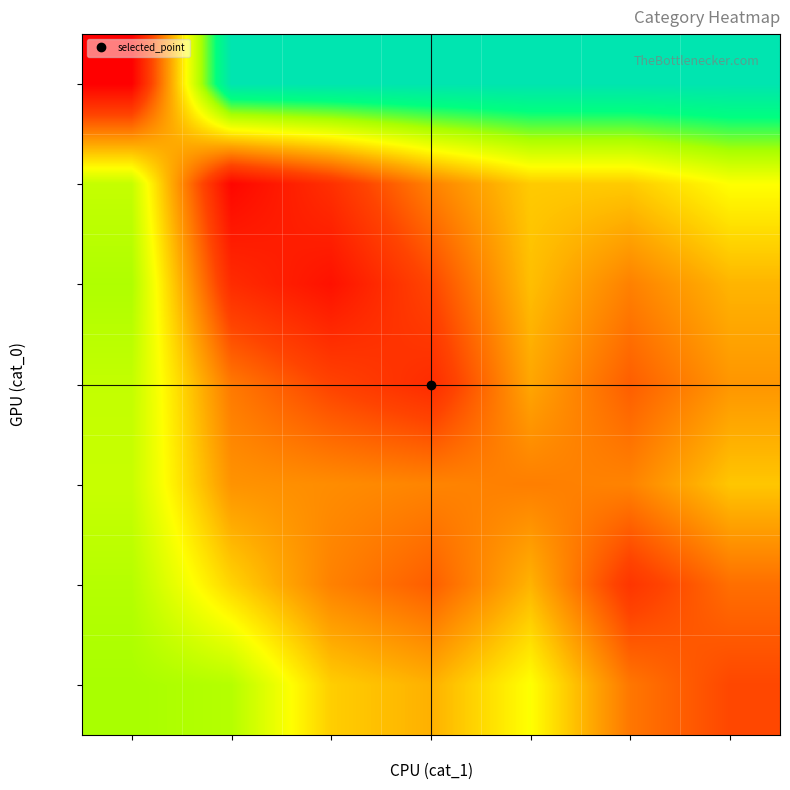

At how many categories does at least one series exceed 11?

7